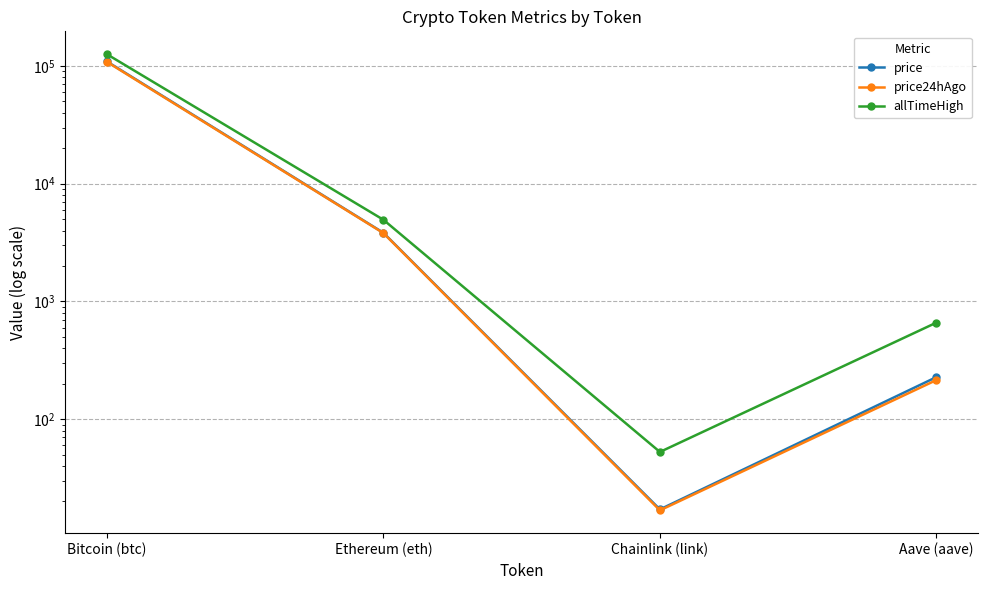

How many values in the allTimeHigh series exceed 4946?

2